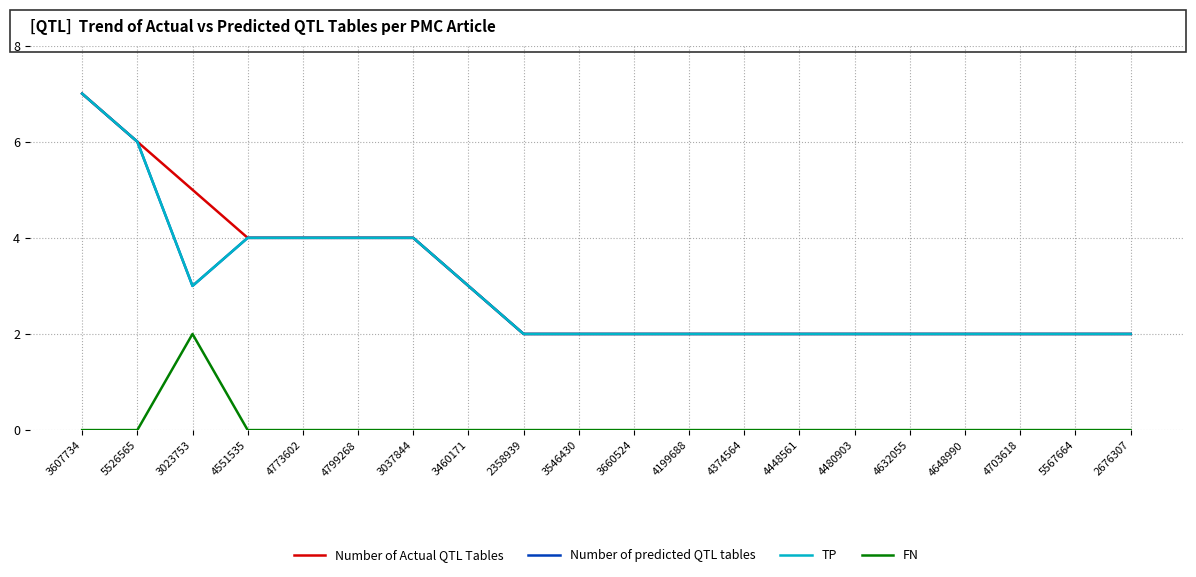

At 4551535, list the series in order from largest to smallest.

Number of Actual QTL Tables, Number of predicted QTL tables, TP, FN